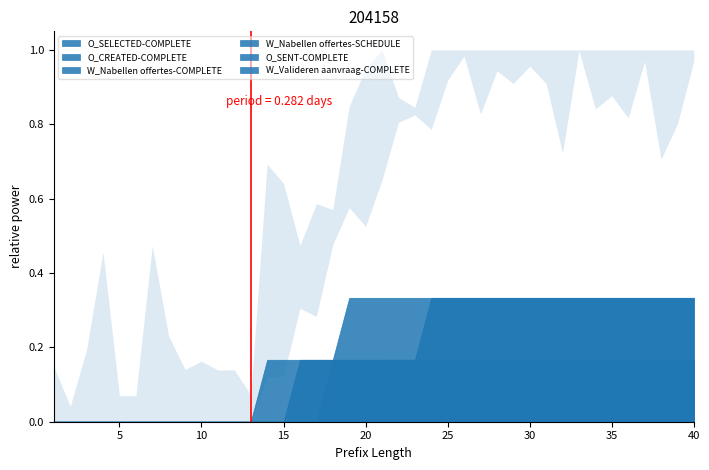

The O_SELECTED-COMPLETE series shows 0 at 23. True or false?

False